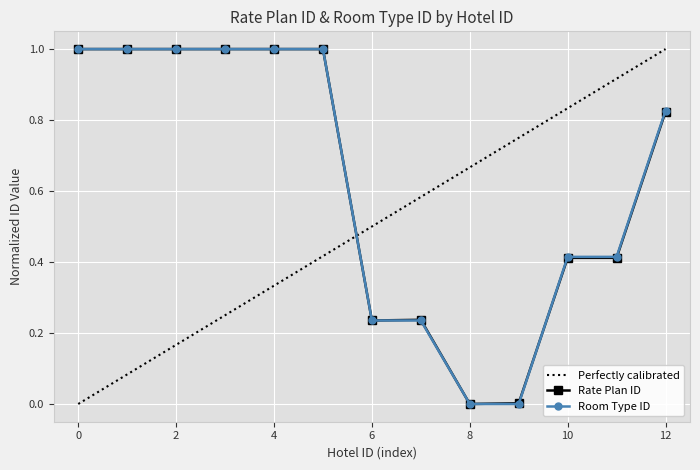

Is it true that Room Type ID equals 0.4 at 12?

False